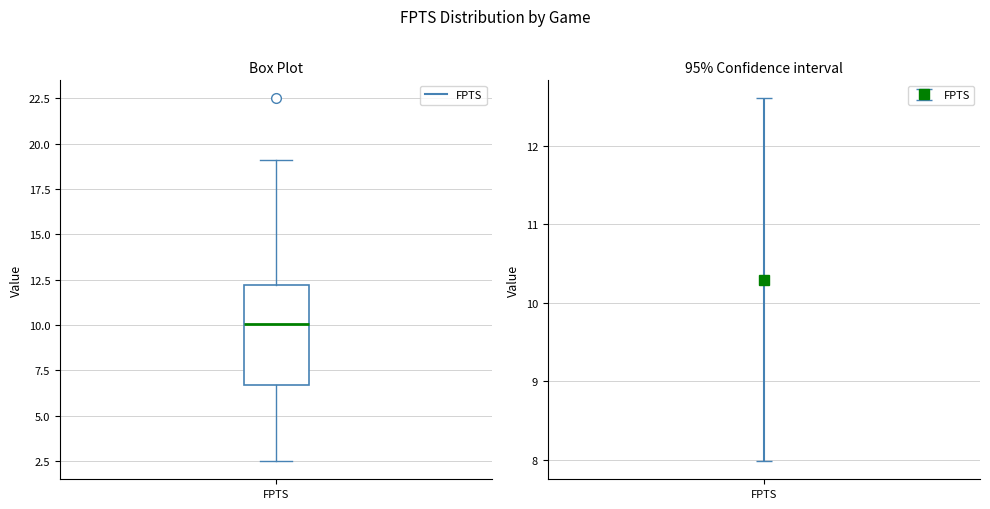

Transcribe this box plot: give where the median line is, the range the box spans, and where the two whiskers end, as read against the y-axis. The values are not printed on the chart, so give them approximately, as read against the axis.

median 10.0, box 6.5 to 12.0, whiskers 2.5 to 19.0